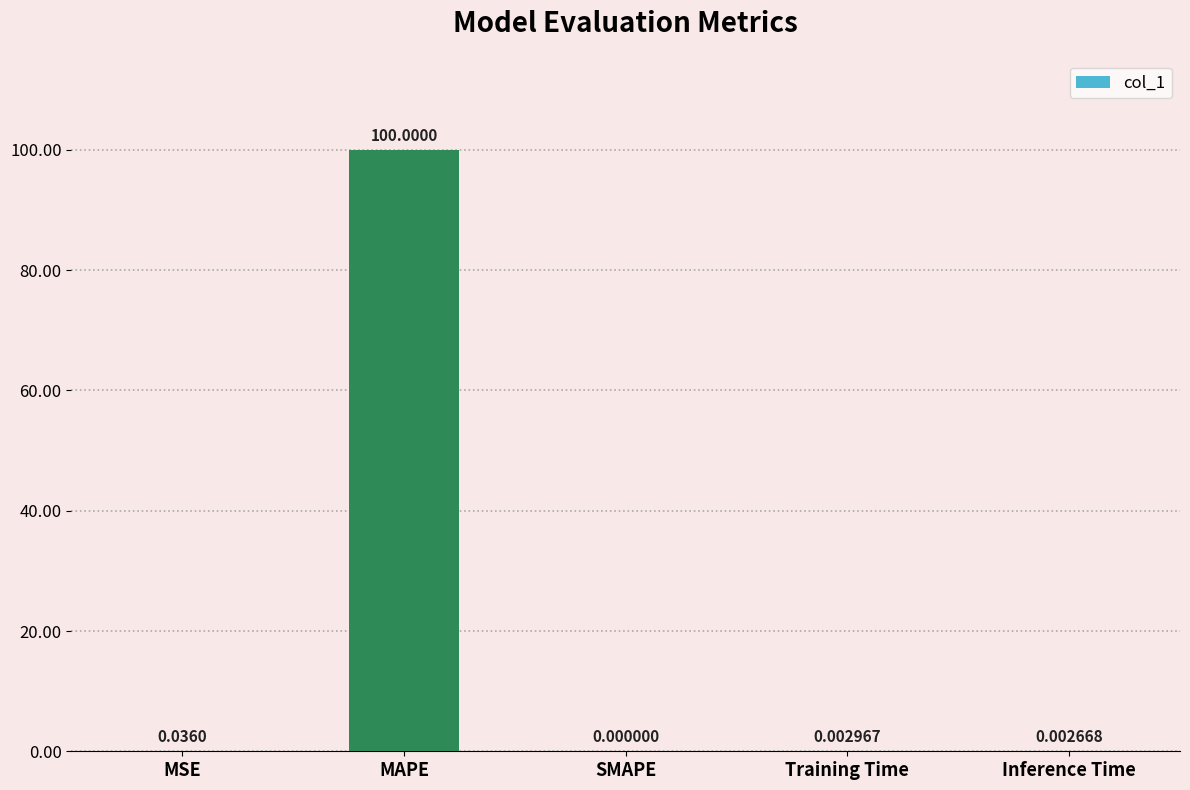

Which label corresponds to the largest value in the chart?

MAPE